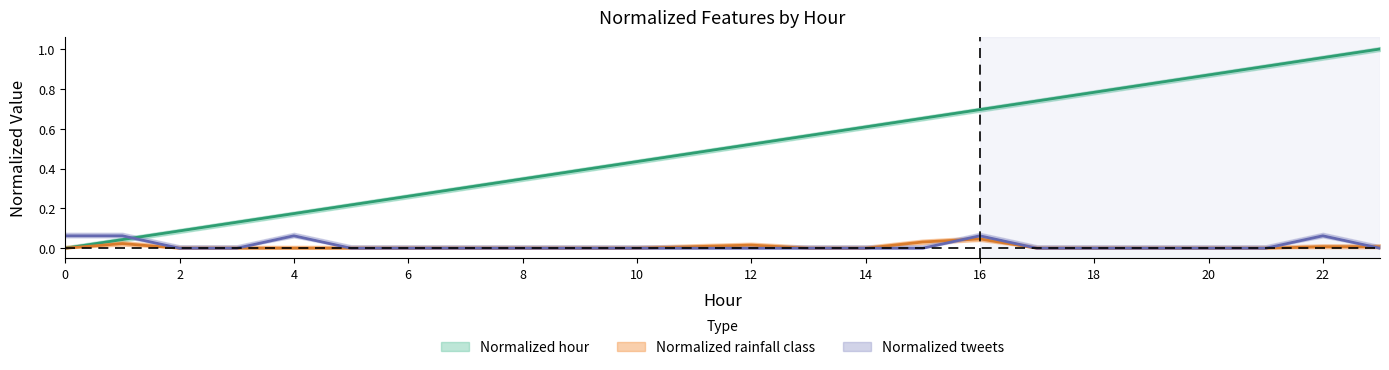

What is the sum of all Normalized rainfall class values?

0.1